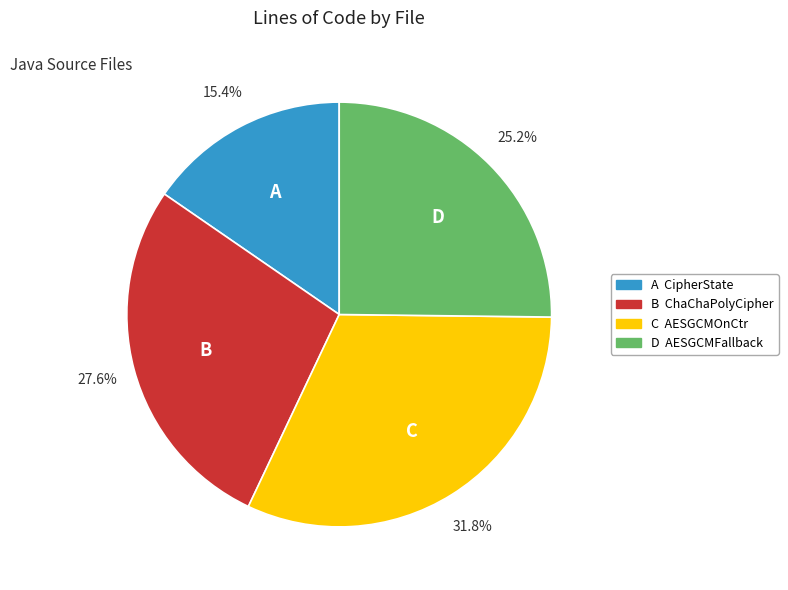

Is there a majority slice in this chart?

No